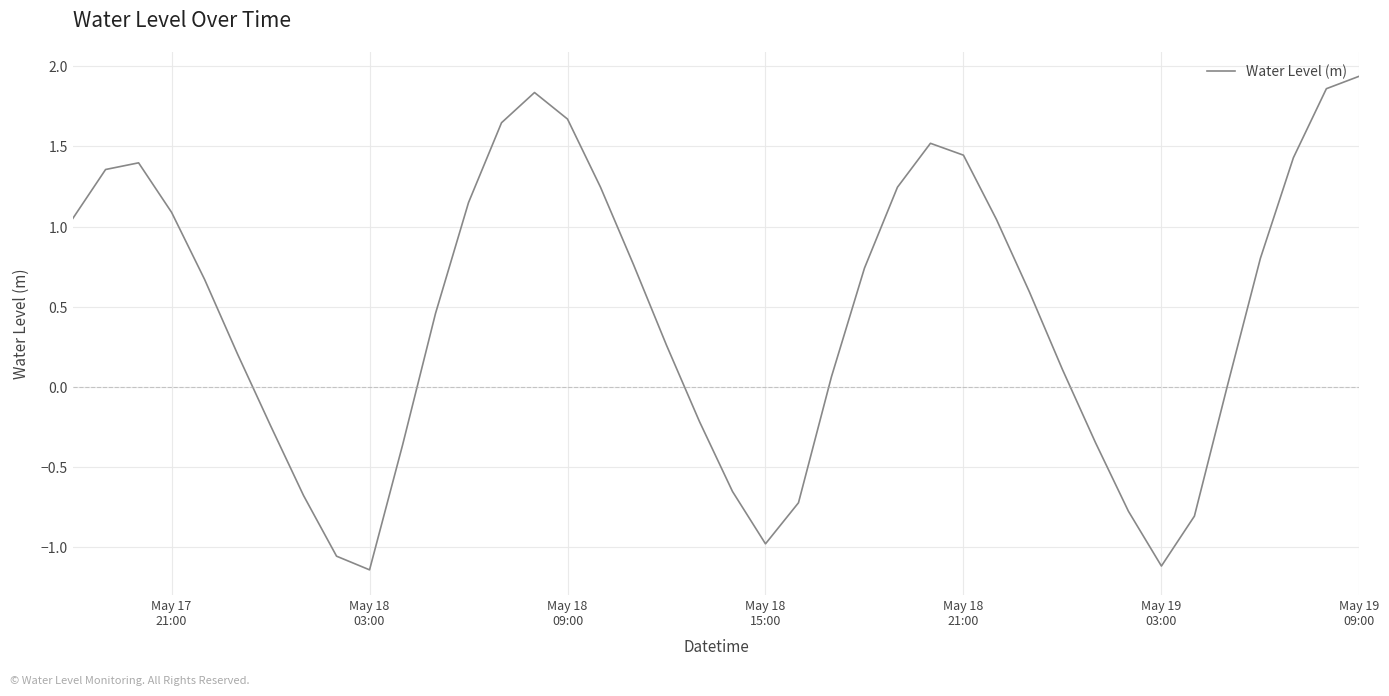

At which category does the data reach its first local valley?

May 18
03:00